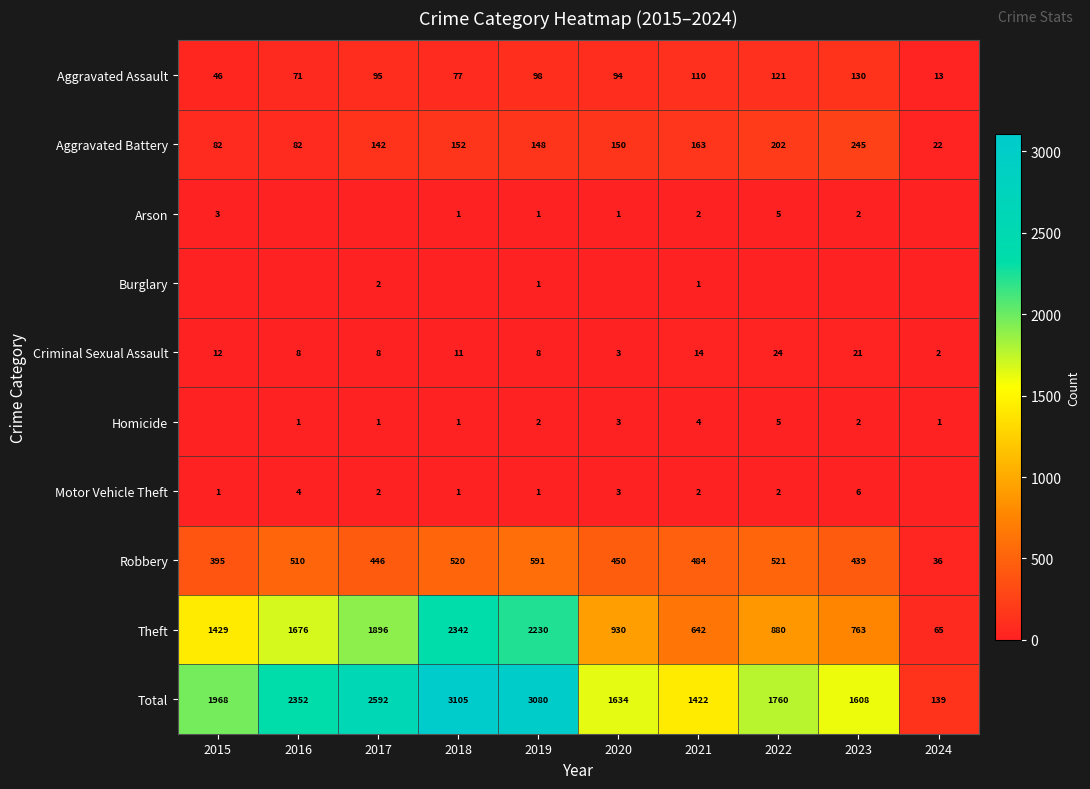

The value of Aggravated Battery at 2018 is 152. True or false?

True